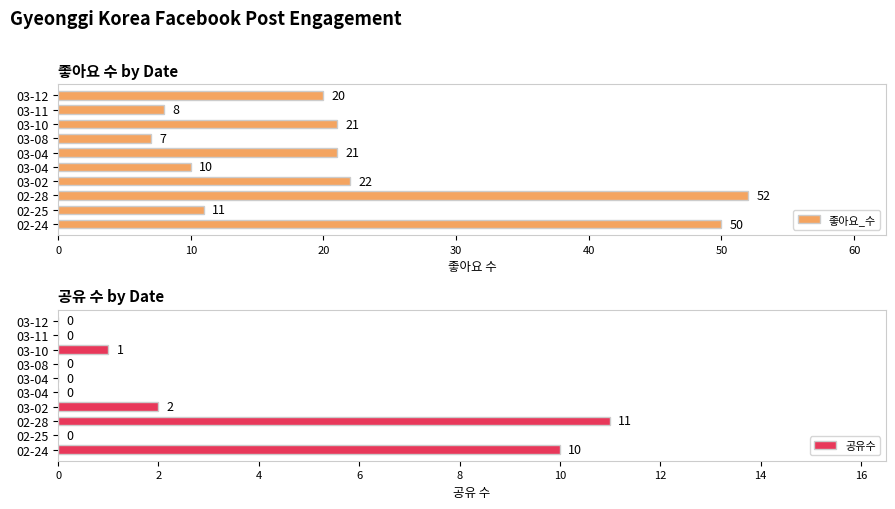

Rank the series by their average value, from highest to lowest.

좋아요_수, 공유수